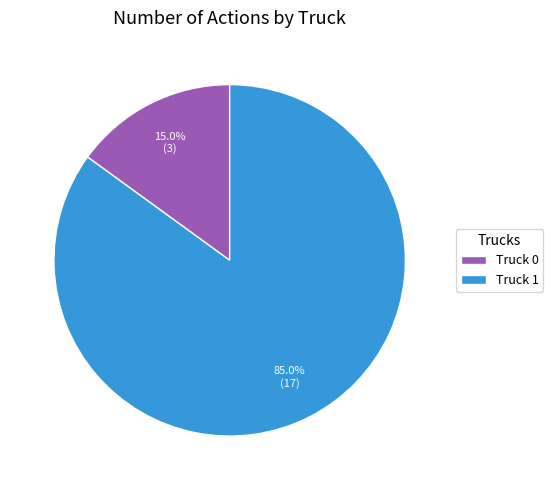

Does Truck 1 account for over 50% of the chart?

Yes